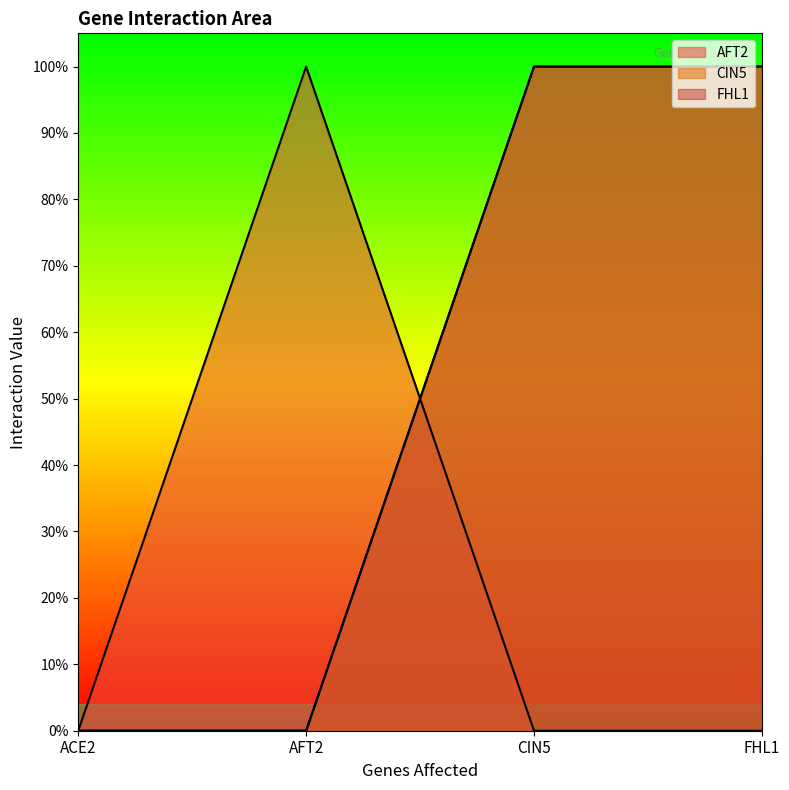

Which has a higher value, CIN5 or ACE2?

CIN5